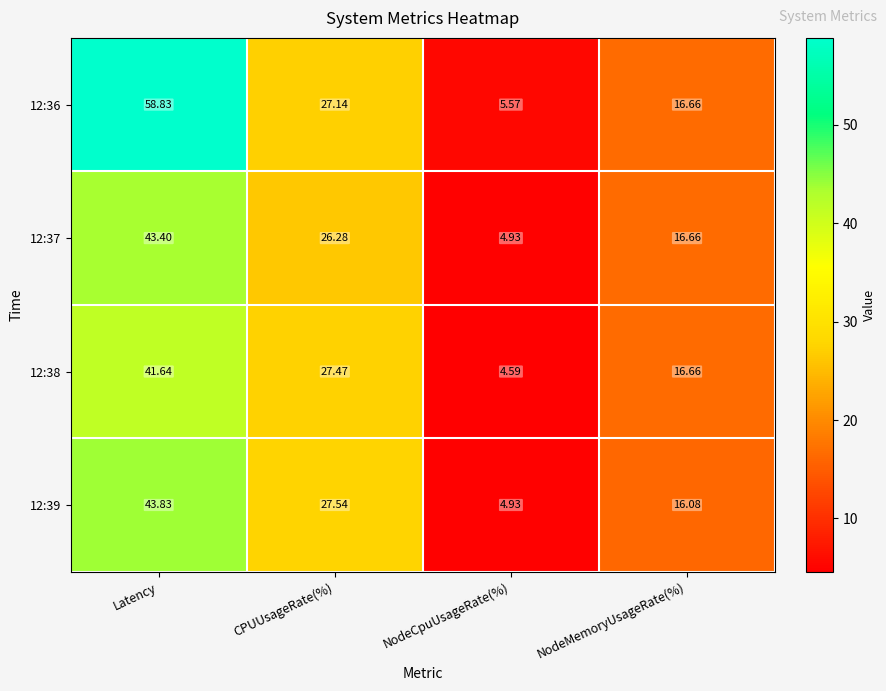

How many categories are shown in the chart?

4